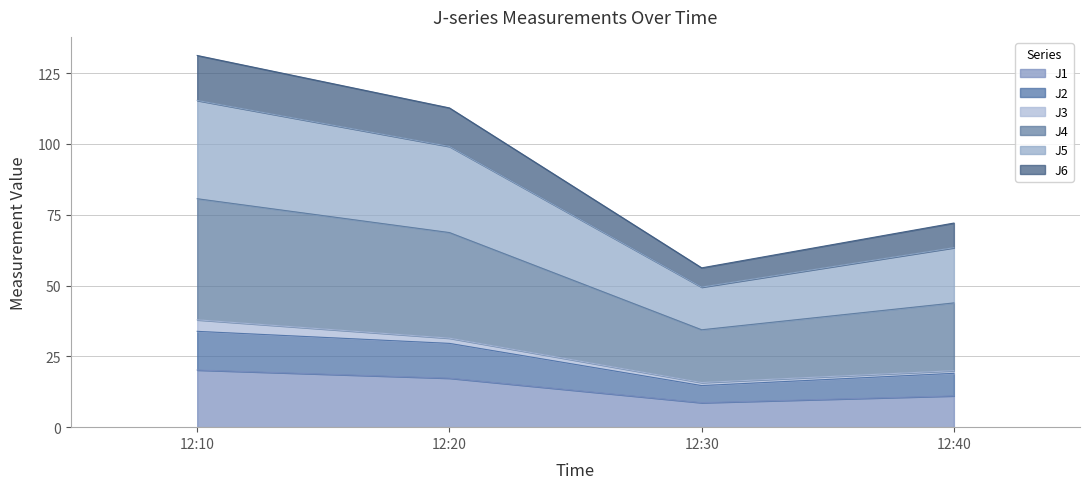

At which category is the sum across all series the highest?

12:10